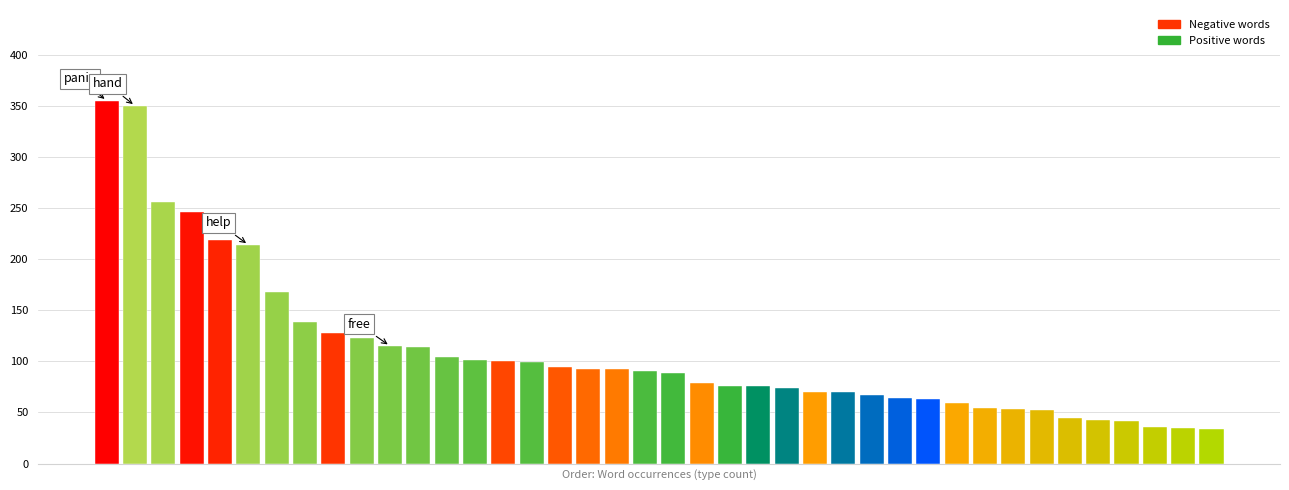

What is the difference between the second highest and minimum values?

316